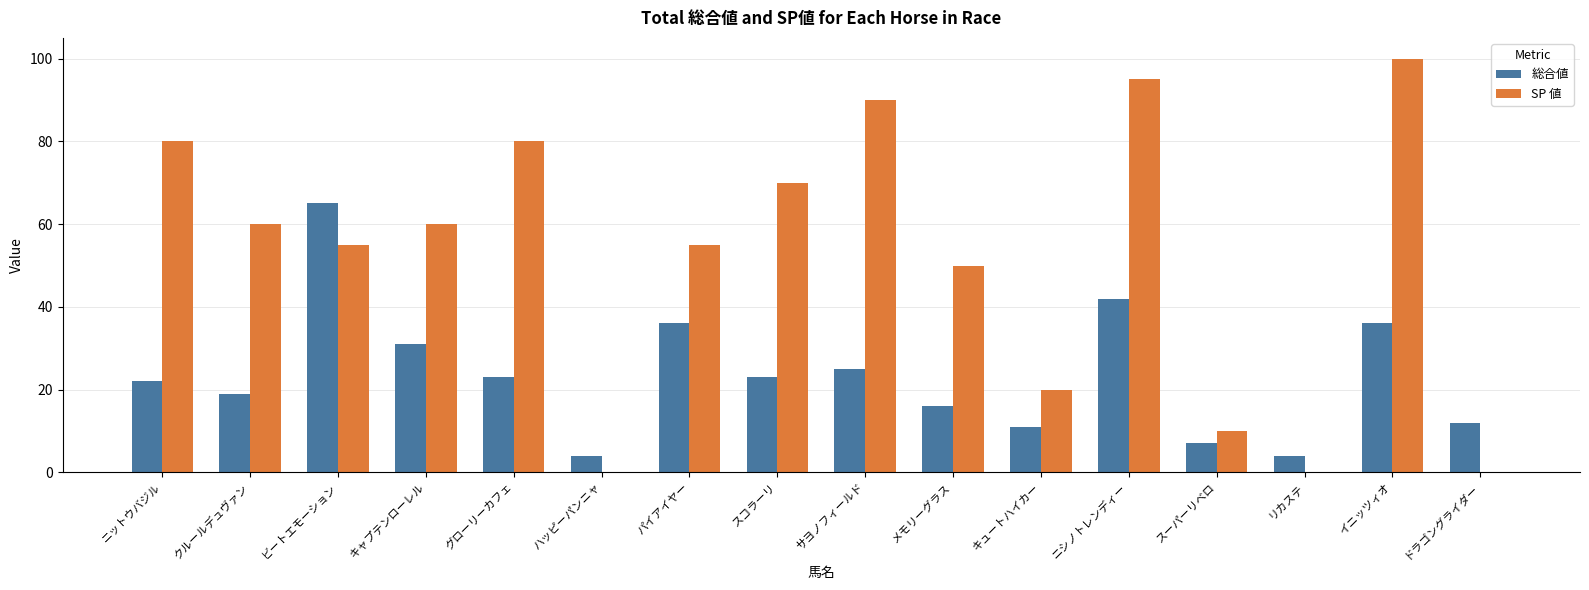

Reading left to right, list all the values displayed in this chart.

総合値: 22	19	65	31	23	4	36	23	25	16	11	42	7	4	36	12
SP 値: 80	60	55	60	80	0	55	70	90	50	20	95	10	0	100	0